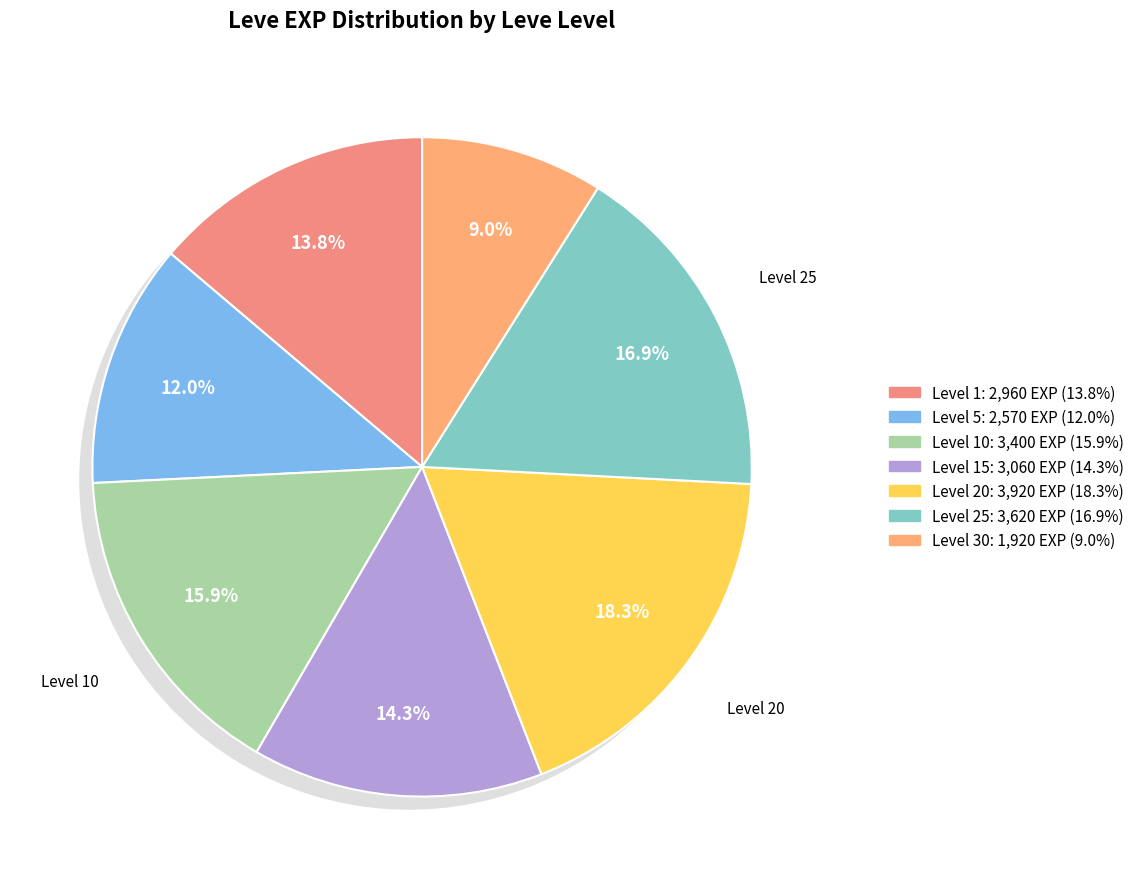

Does any single category account for the majority?

No